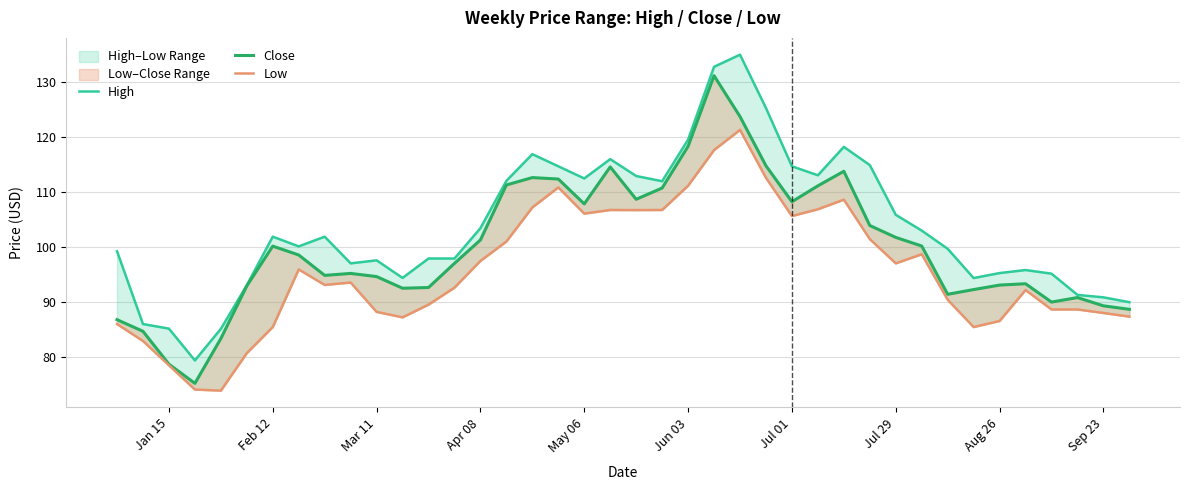

How many categories are shown in the chart?

40